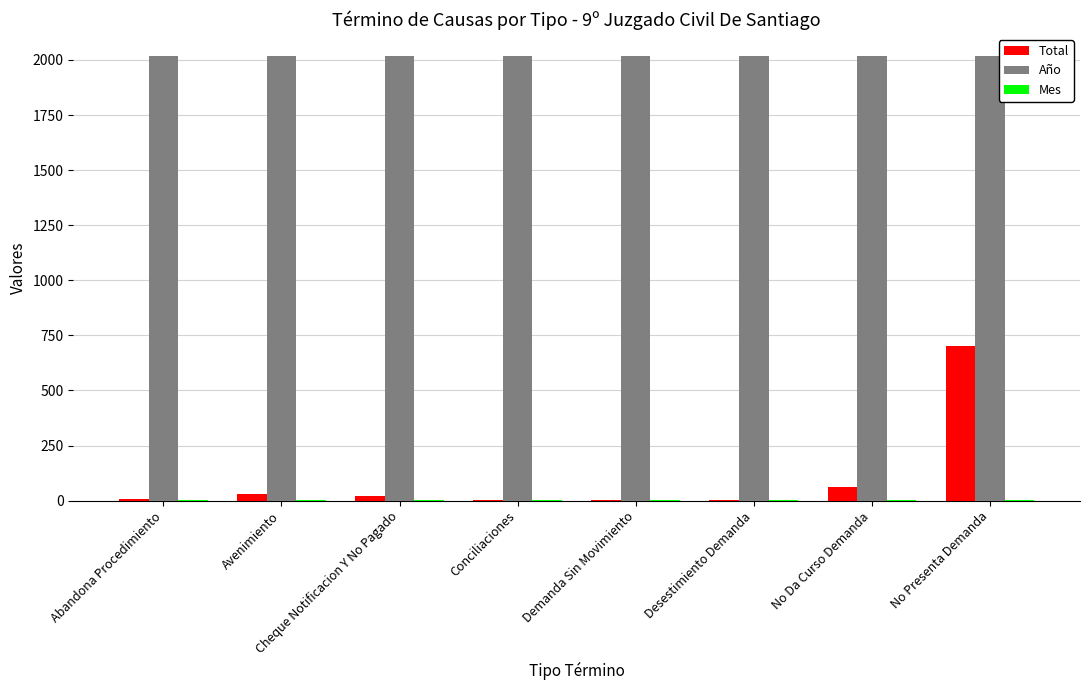

At which category is the sum across all series the highest?

No Presenta Demanda